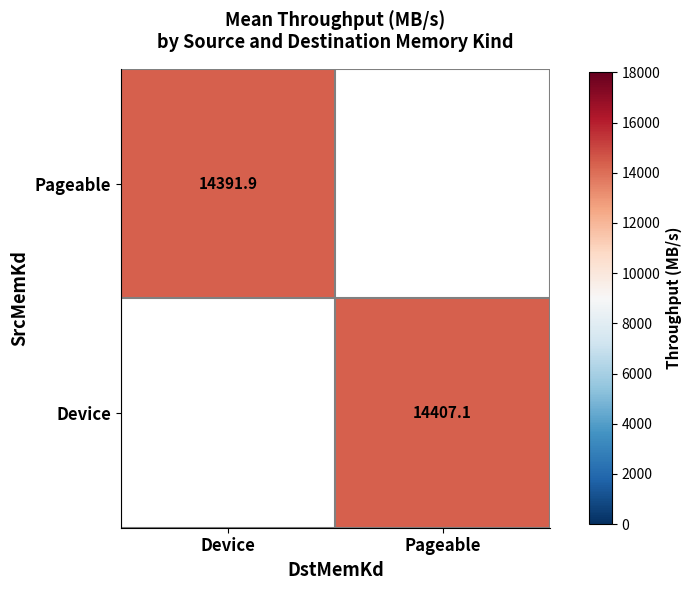

Is the value of Device at Pageable greater than the value of Pageable at Device?

Yes